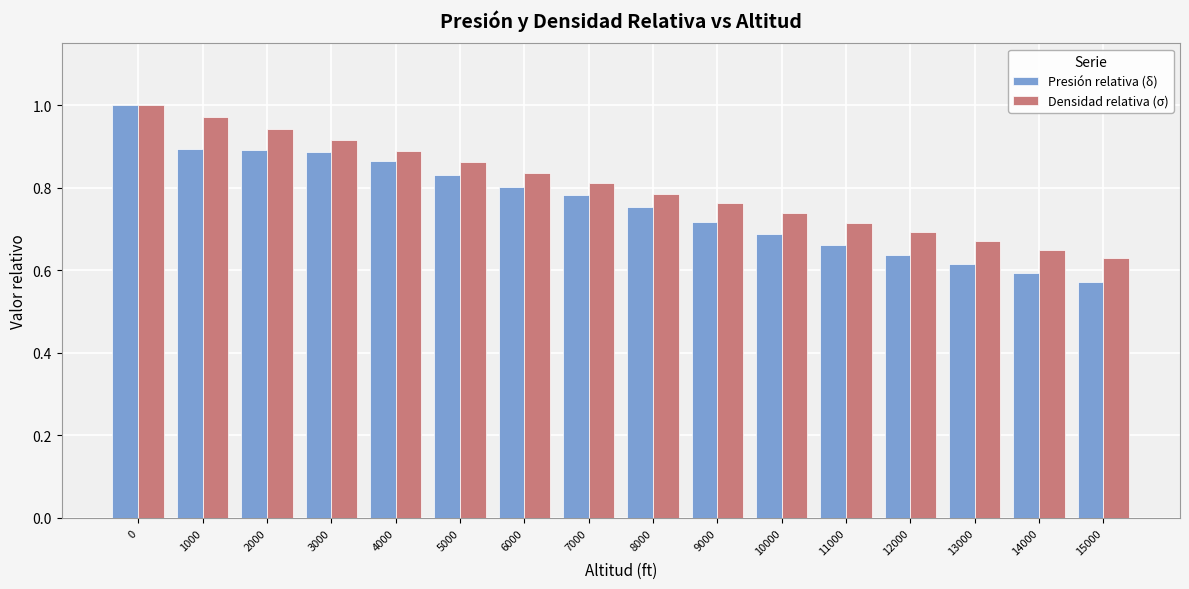

True or false: Densidad relativa (σ) has a value of 0.6 at 15000.

True